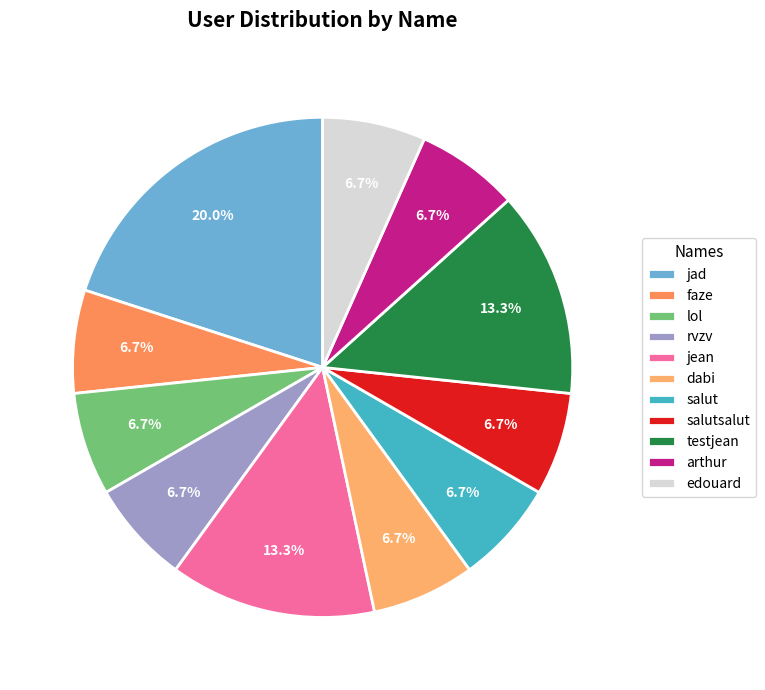

What percentage is the jean slice, to the nearest percent?

13%